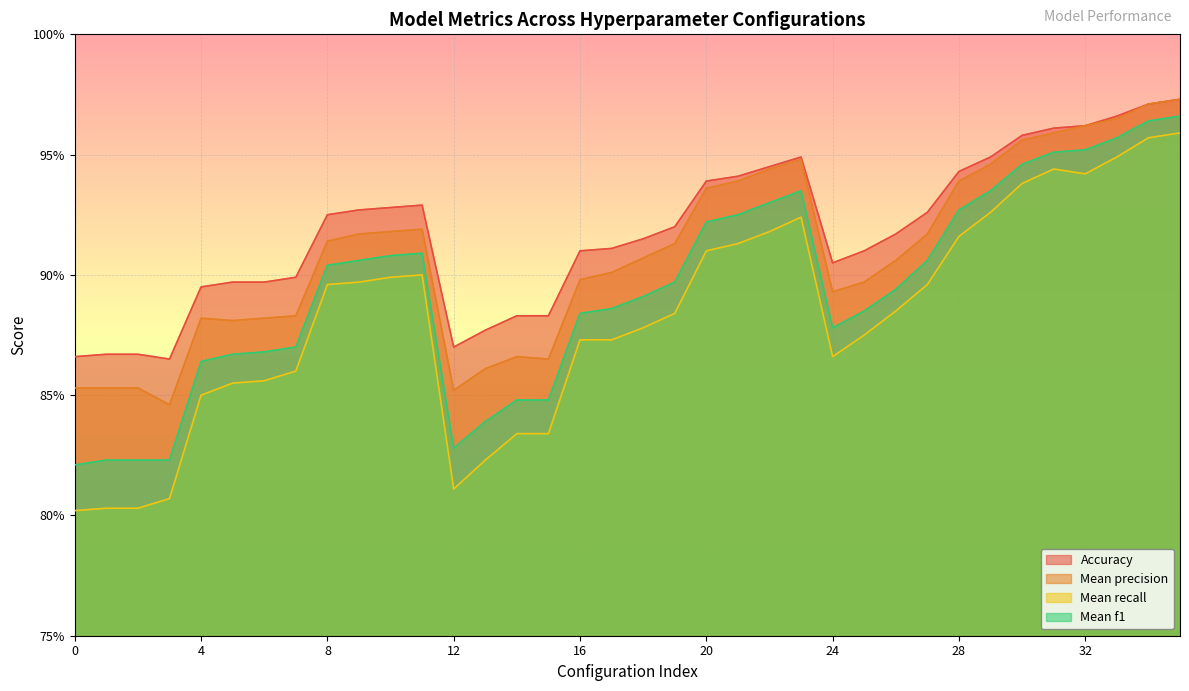

What are all the series names shown in the legend?

Accuracy, Mean precision, Mean recall, Mean f1